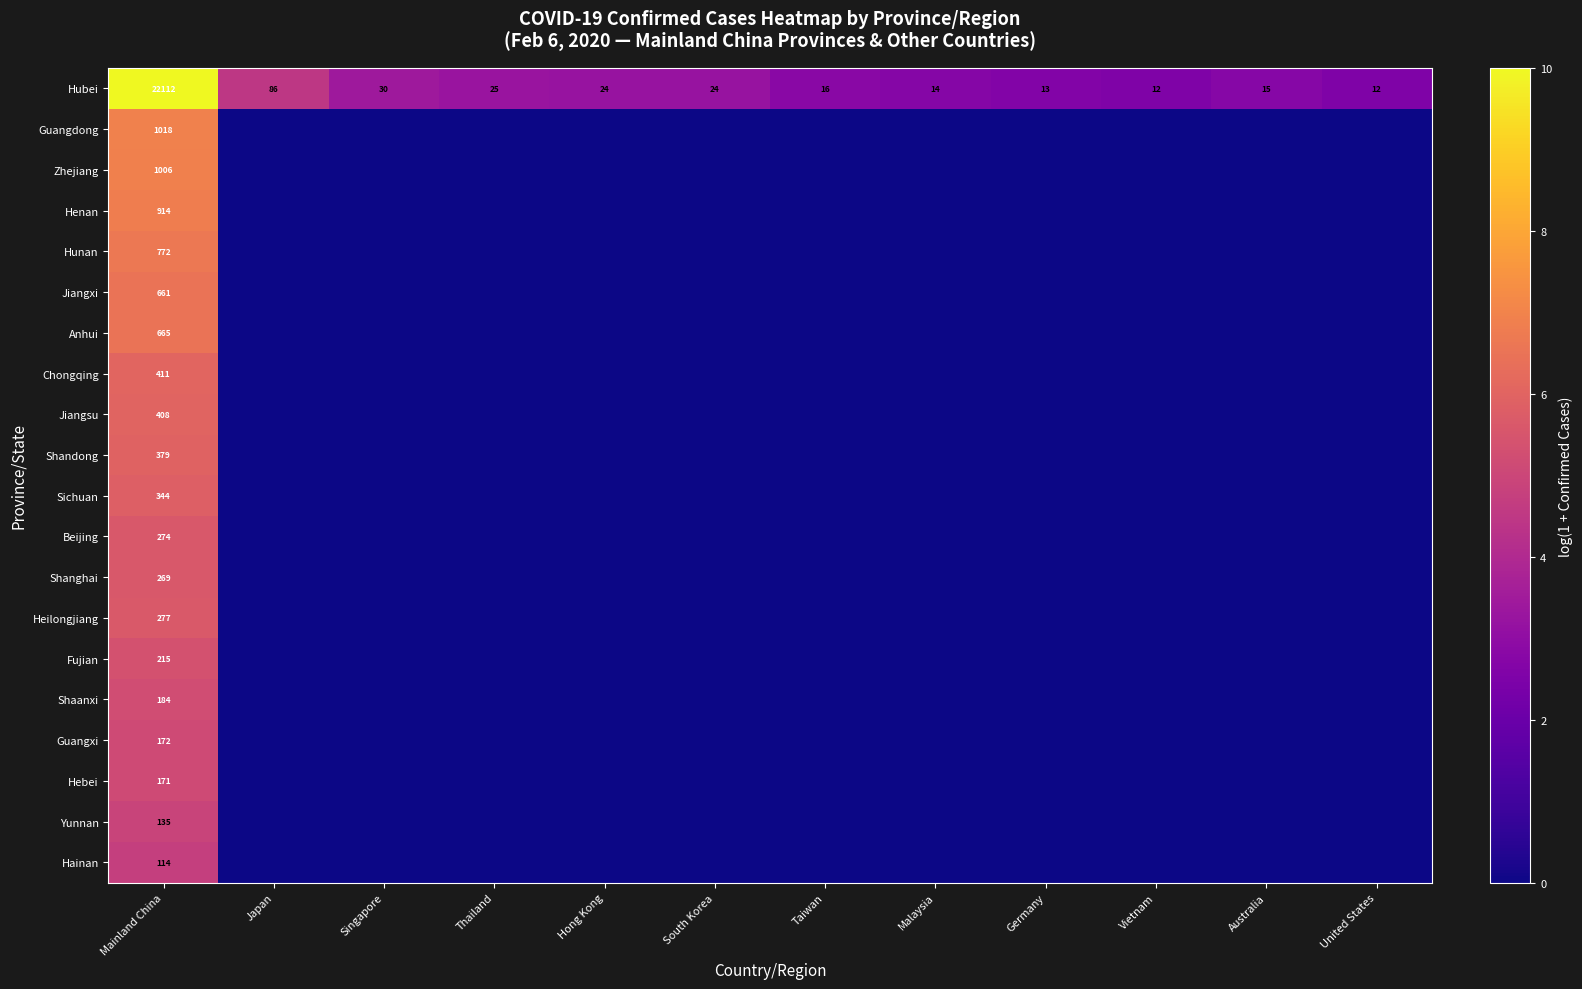

The Jiangsu series shows 658 at Mainland China. True or false?

False